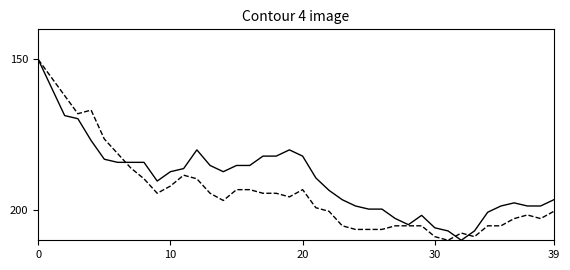

What is the maximum value shown in the chart?

210.0